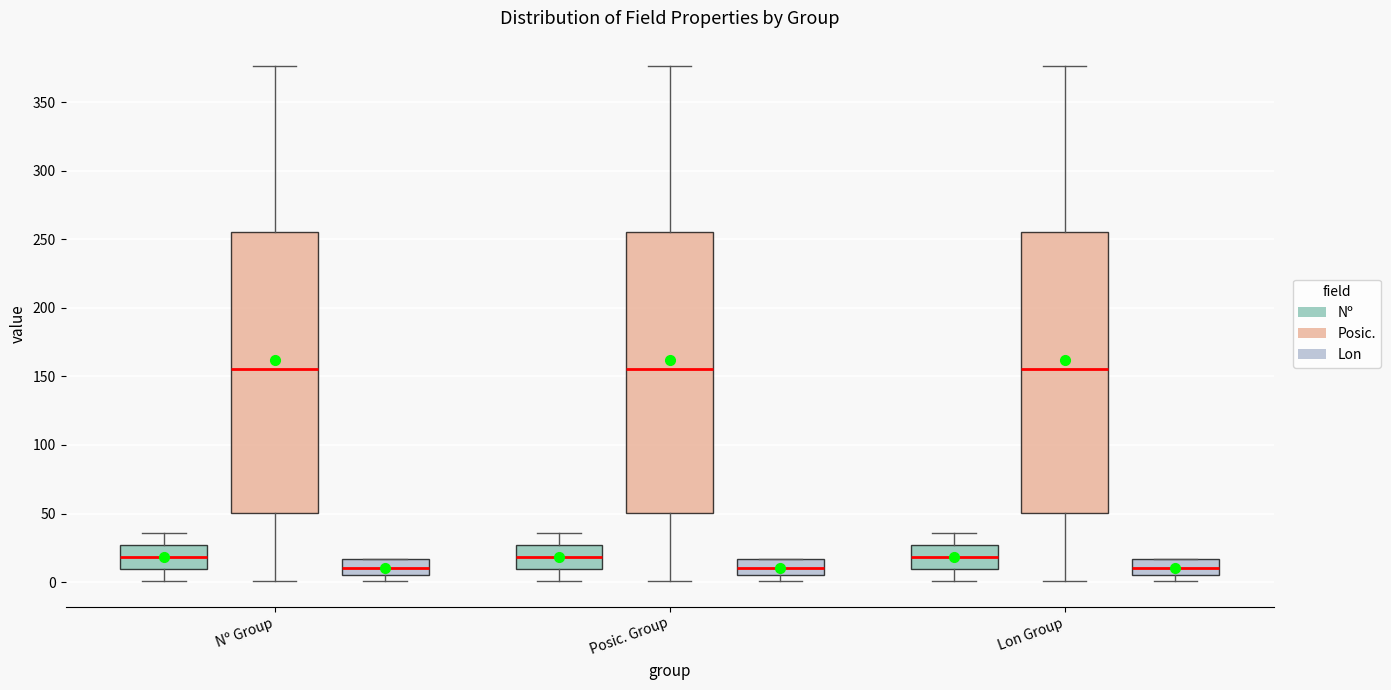

Reading left to right, transcribe this box plot: for each box, give where its median line is, the range the box spans, and where its two whiskers end, as read against the y-axis. The values are not printed on the chart, so give them approximately, as read against the axis.

Nº Group (Nº): median 20, box 10 to 25, whiskers 0 to 35
Nº Group (Posic.): median 155, box 50 to 255, whiskers 0 to 375
Nº Group (Lon): median 10, box 5 to 15, whiskers 0 to 15
Posic. Group (Nº): median 20, box 10 to 25, whiskers 0 to 35
Posic. Group (Posic.): median 155, box 50 to 255, whiskers 0 to 375
Posic. Group (Lon): median 10, box 5 to 15, whiskers 0 to 15
Lon Group (Nº): median 20, box 10 to 25, whiskers 0 to 35
Lon Group (Posic.): median 155, box 50 to 255, whiskers 0 to 375
Lon Group (Lon): median 10, box 5 to 15, whiskers 0 to 15